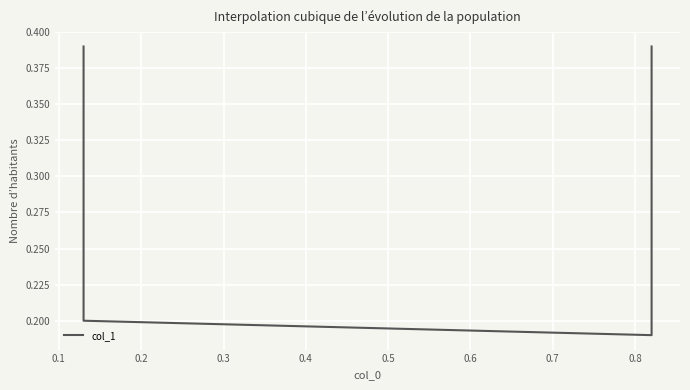

What is the sum of all values?

1.2